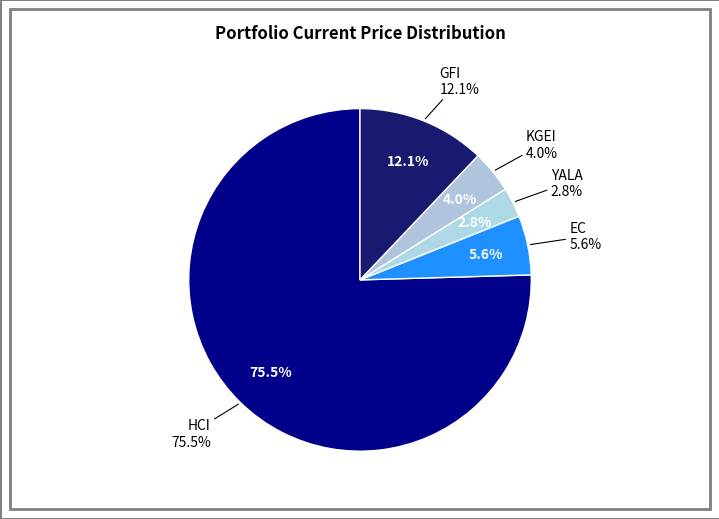

What portion of the pie excludes HCI?

24.5%